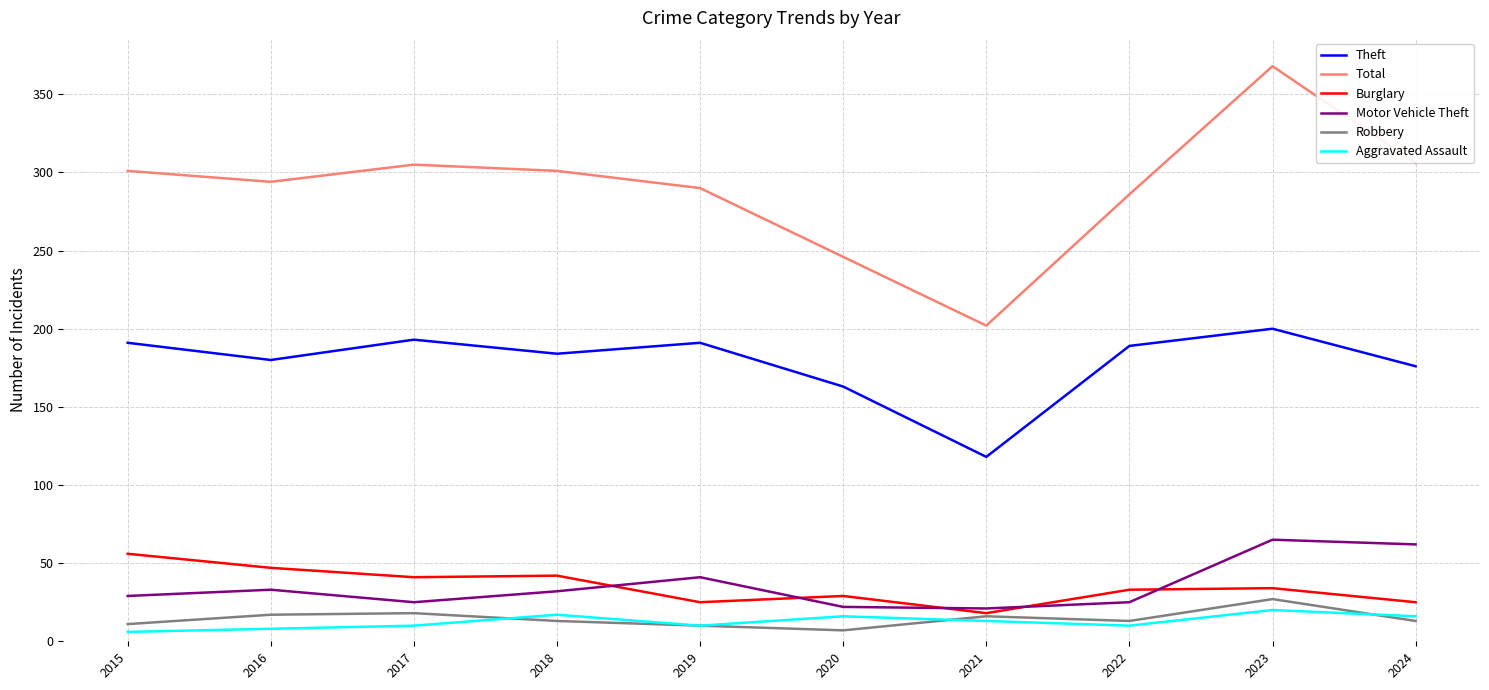

The Robbery series shows 17 at 2016. True or false?

True